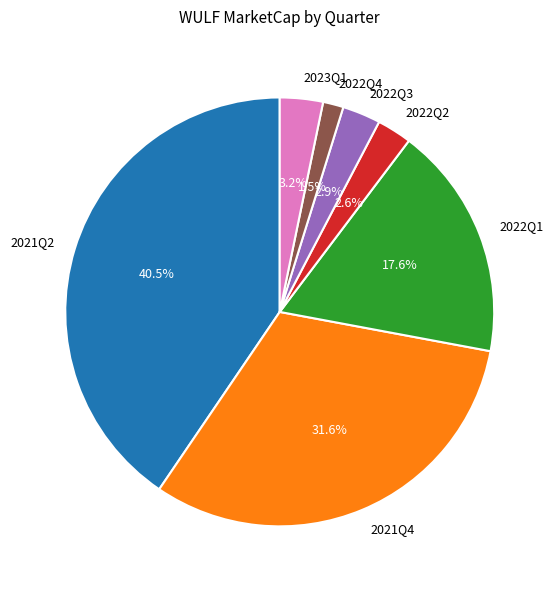

Count the number of slices in the pie.

7